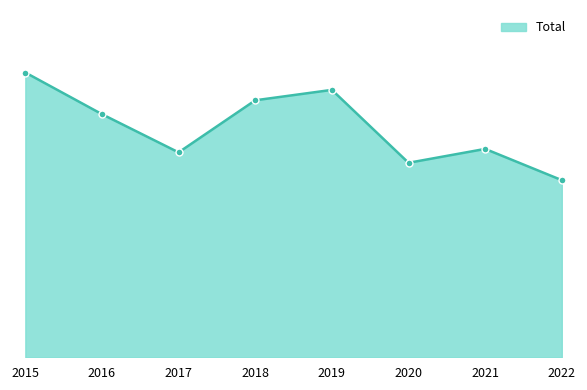

Reading left to right, transcribe all the data shown in this chart.

82	70	59	74	77	56	60	51